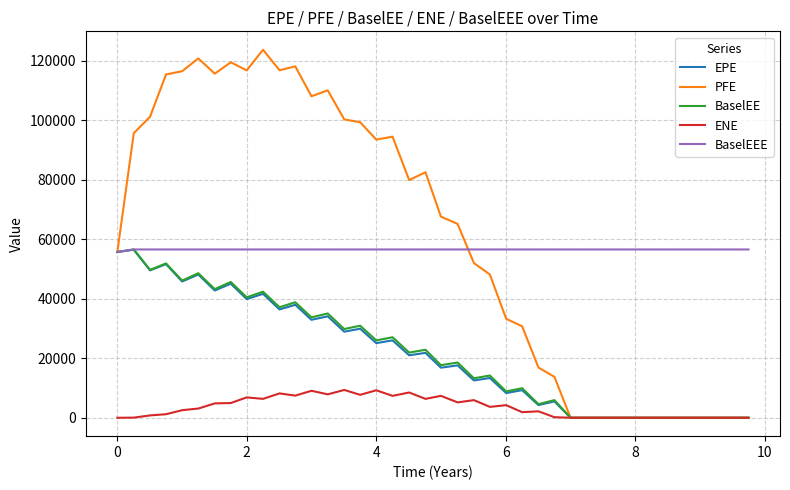

Which series has the largest range (max minus min)?

PFE